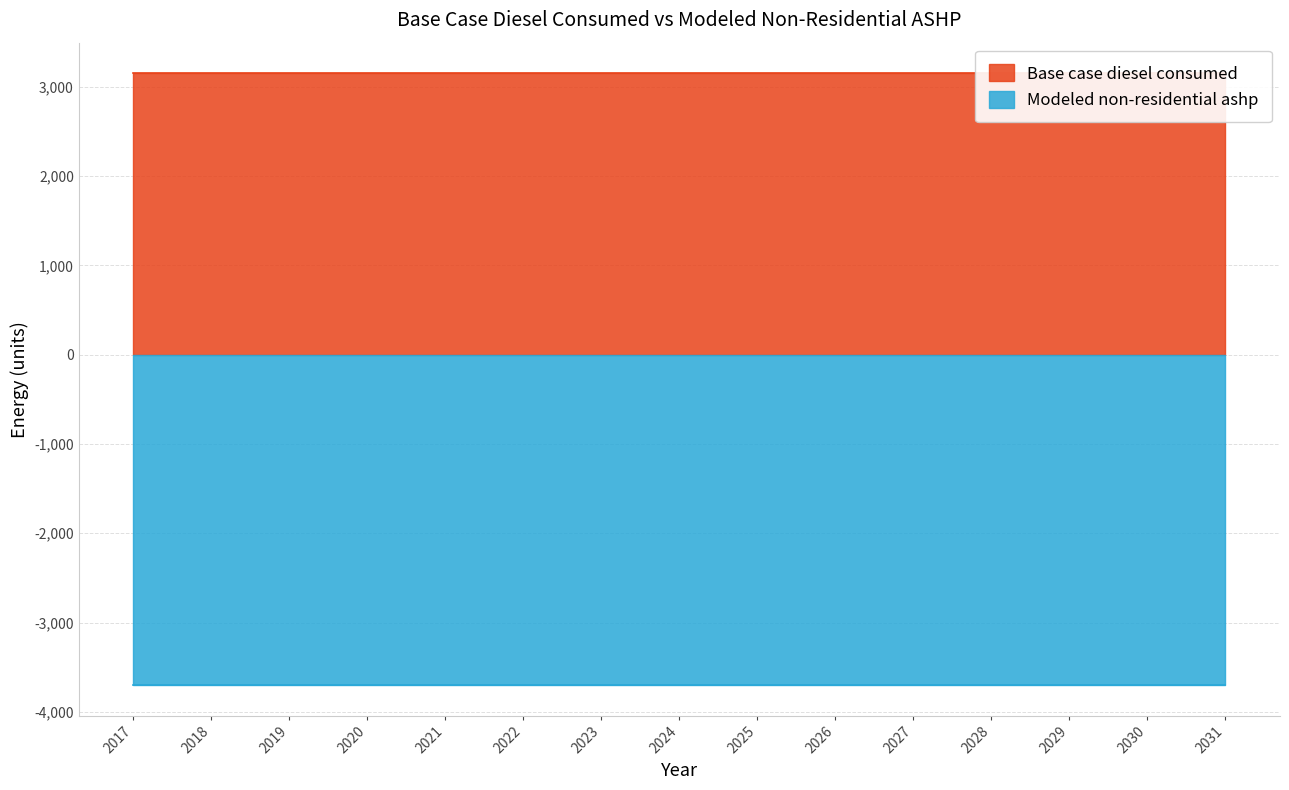

Rank the series by their maximum value, from highest to lowest.

Base case diesel consumed, Modeled non-residential ashp